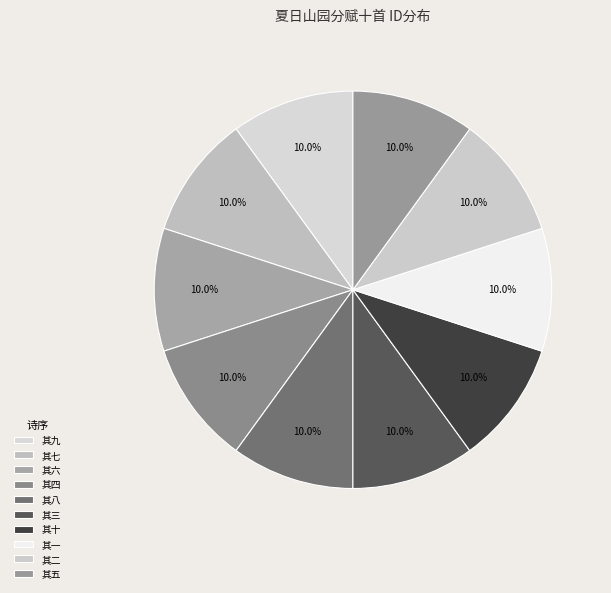

Rank the categories by value from highest to lowest.

其十, 其九, 其八, 其七, 其六, 其五, 其四, 其三, 其二, 其一